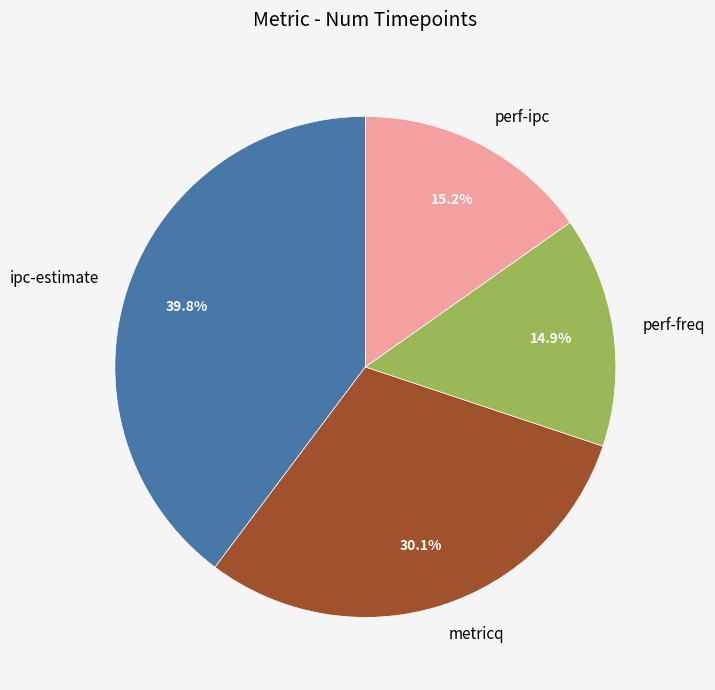

Combined, what portion of the pie is metricq and perf-ipc?

45.3%